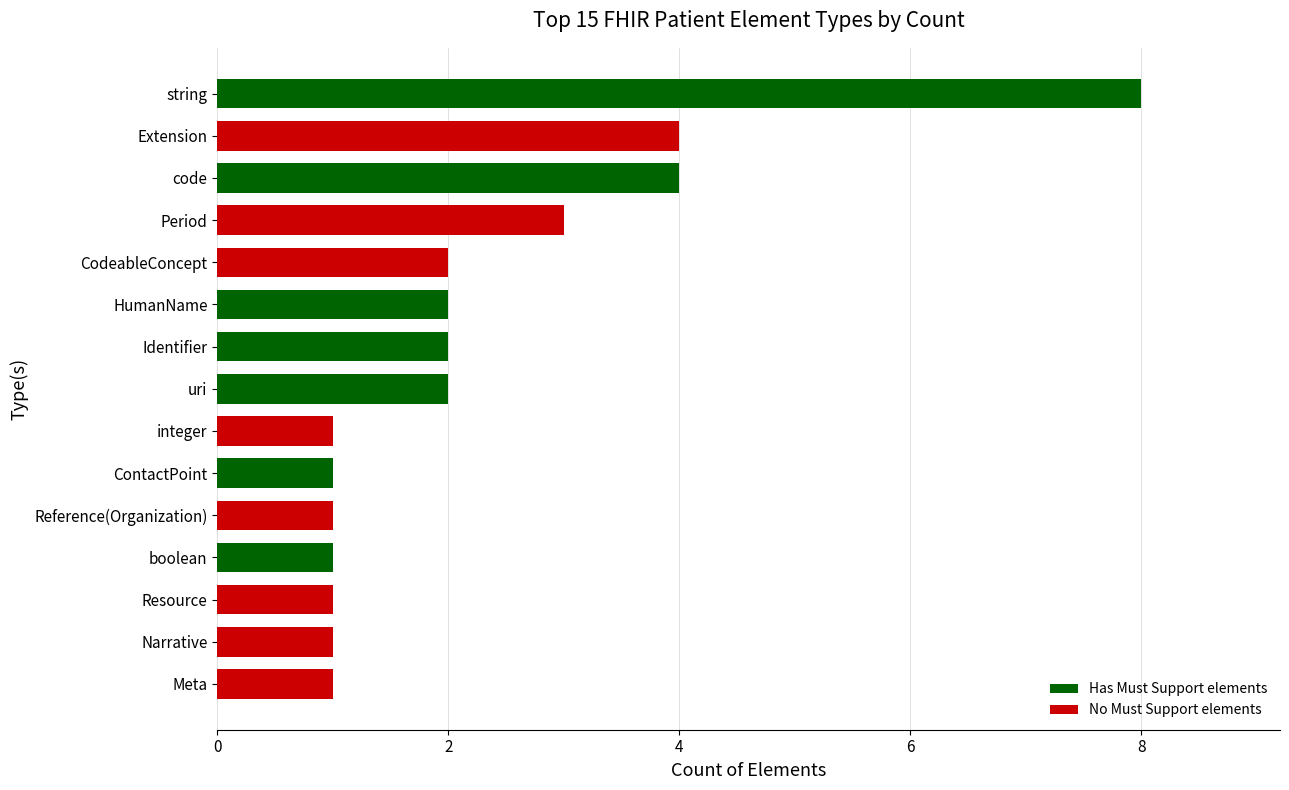

True or false: the data shows 1 at Identifier.

False